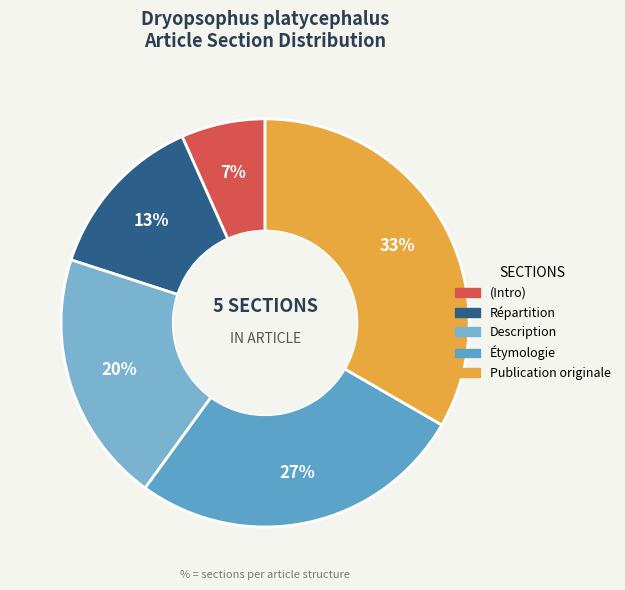

Rank the categories by value from lowest to highest.

(Intro), Répartition, Description, Étymologie, Publication originale